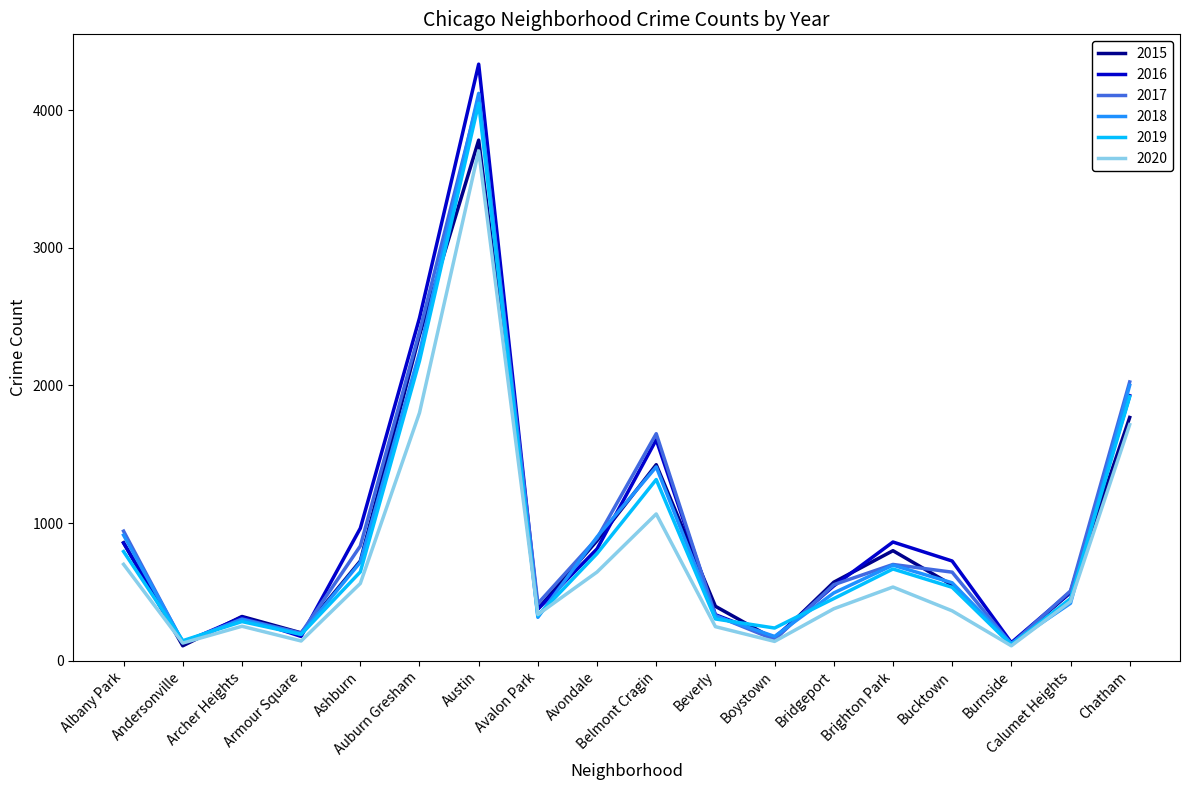

Is the value of 2016 at Armour Square greater than the value of 2017 at Albany Park?

No